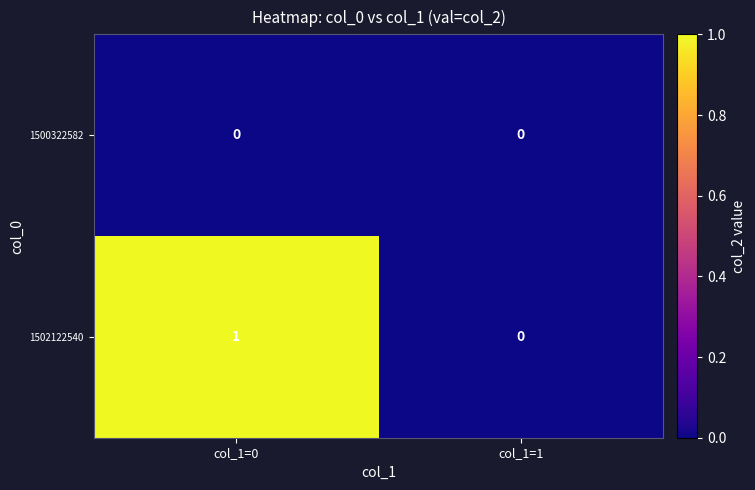

List the labels in order of 1502122540 value, smallest first.

col_1=1, col_1=0